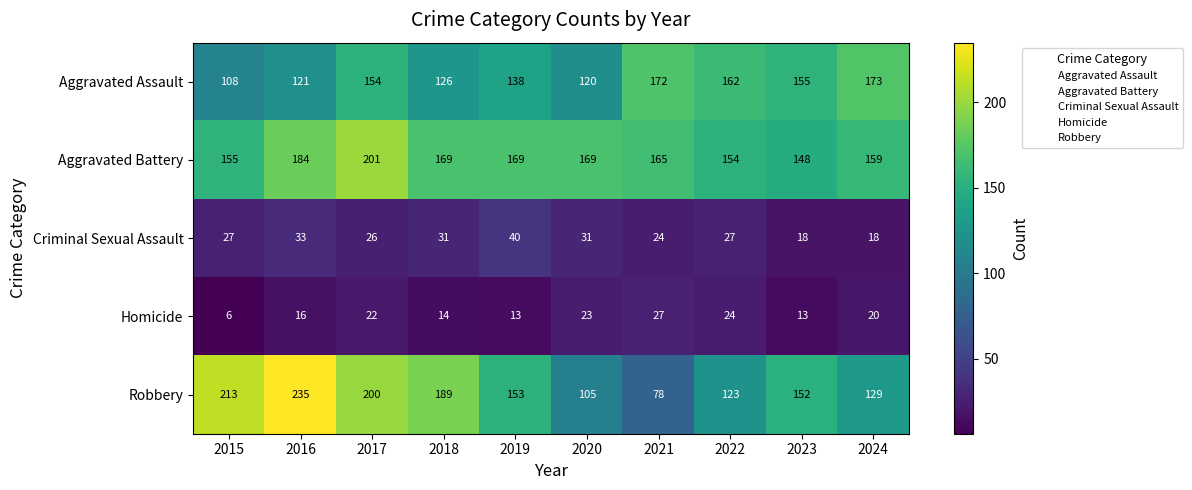

What is the sum of all Robbery values?

1577